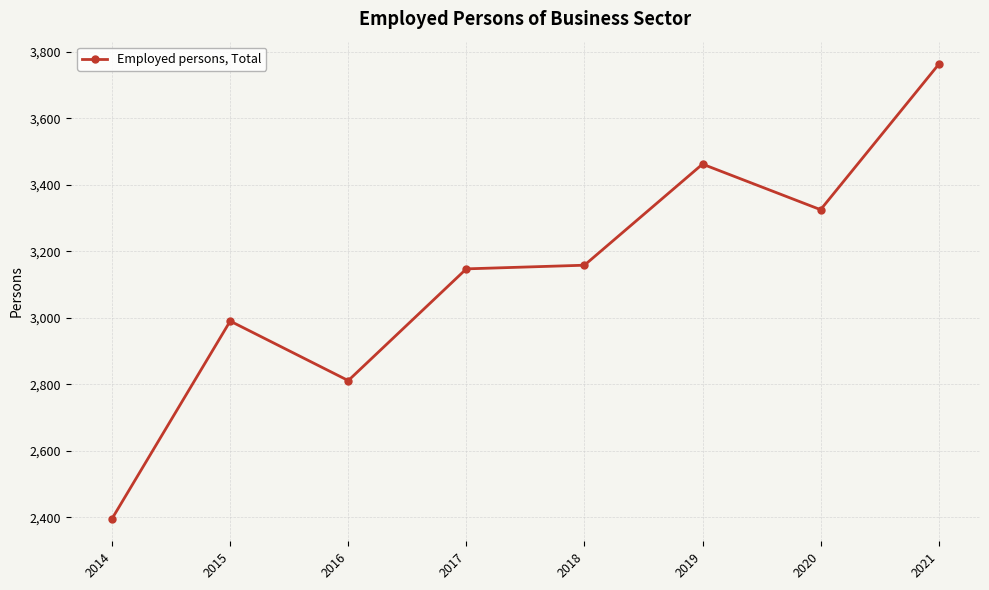

The value at 2019 is 3462.0. True or false?

True